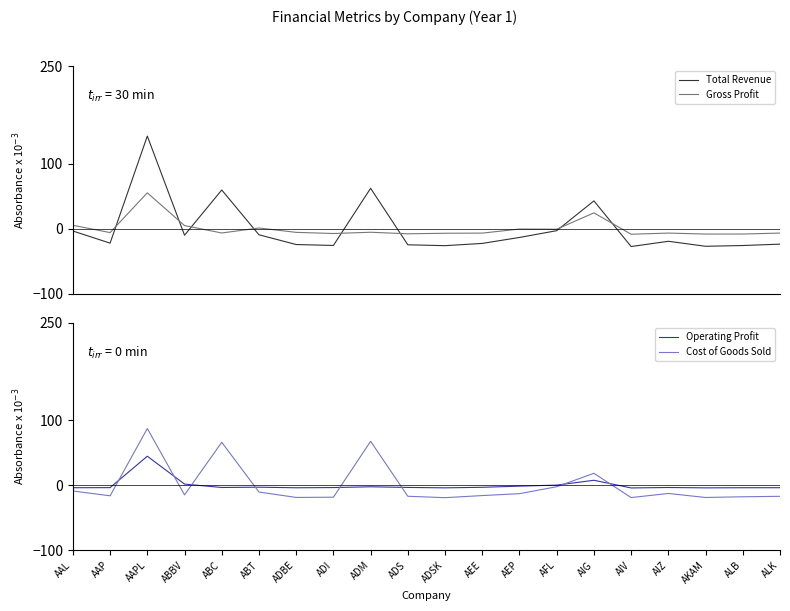

At how many categories does at least one series exceed 74?

1